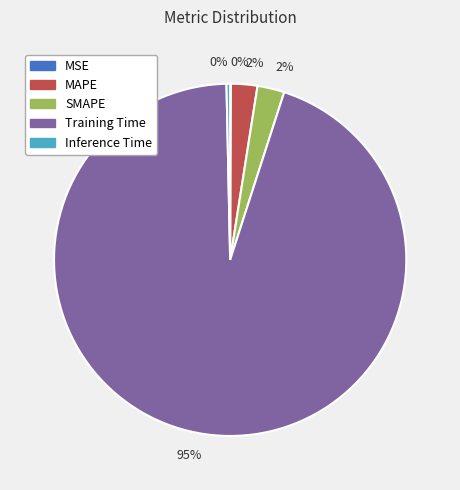

To the nearest percent, what is the average slice percentage?

20%